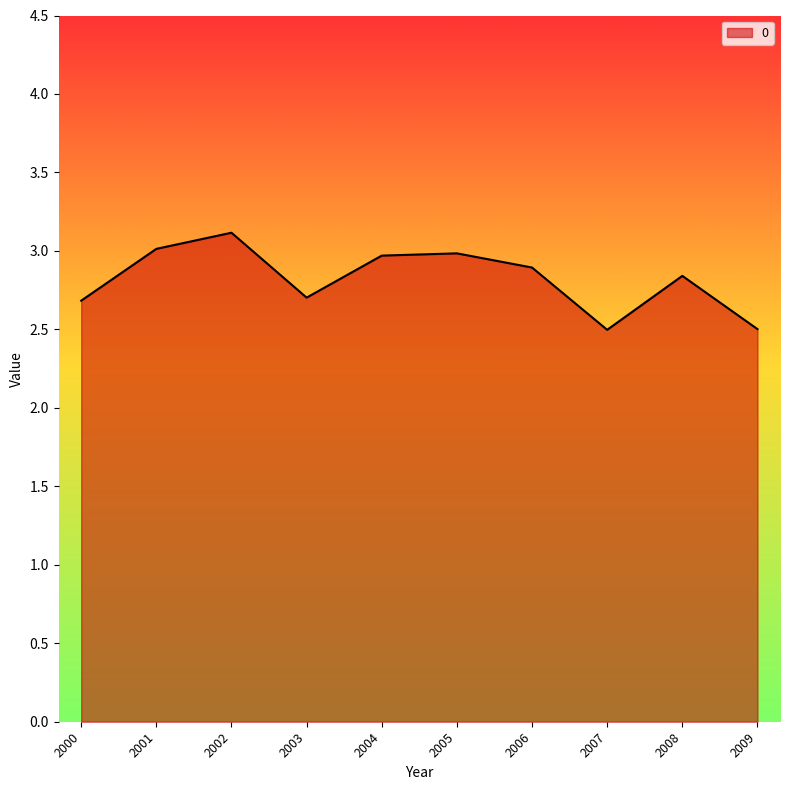

What is the maximum value shown in the chart?

3.1